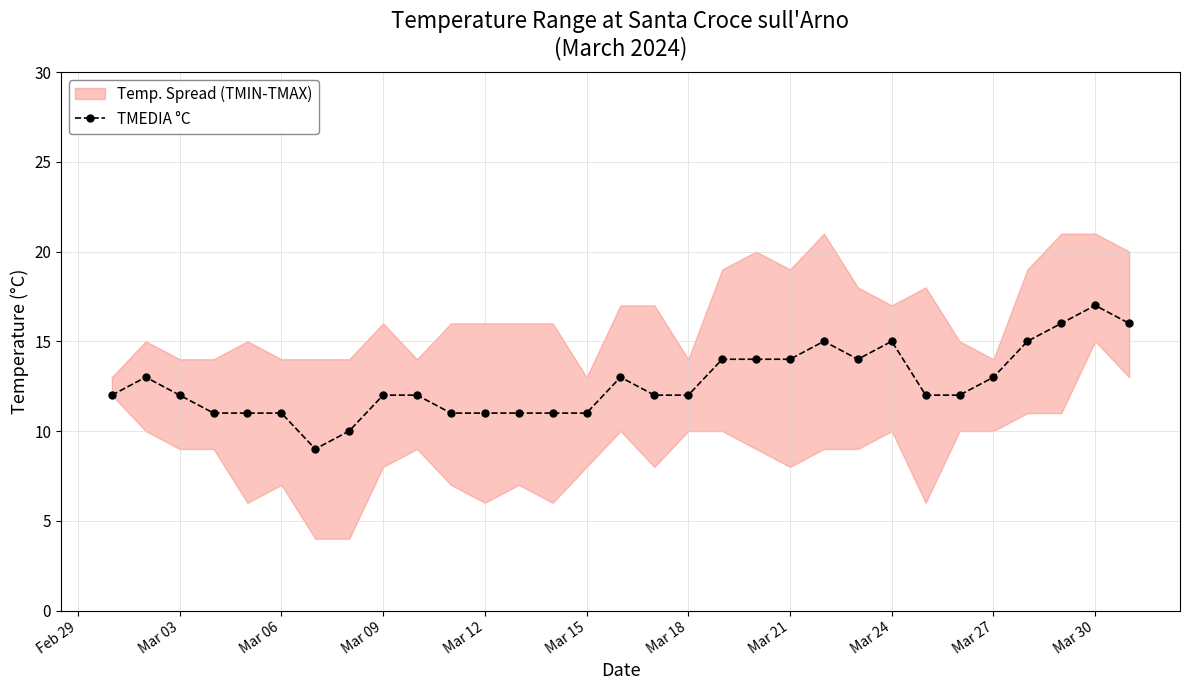

True or false: TMEDIA °C has a value of 11 at Mar 12.

True